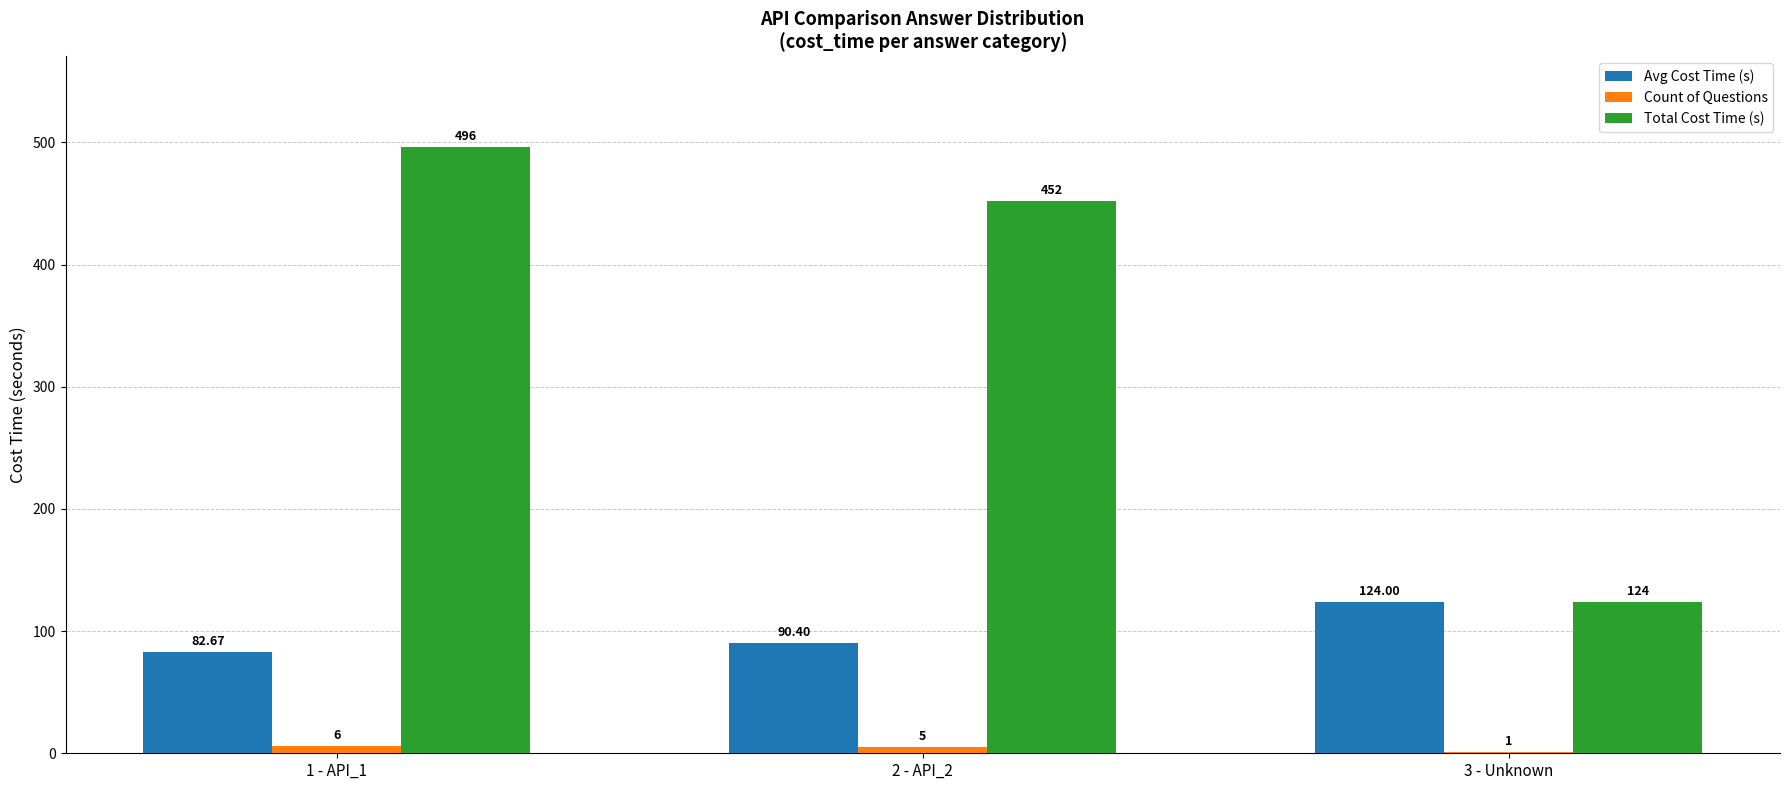

What is the sum of the Total Cost Time (s) values at 3 - Unknown and 1 - API_1?

620.0